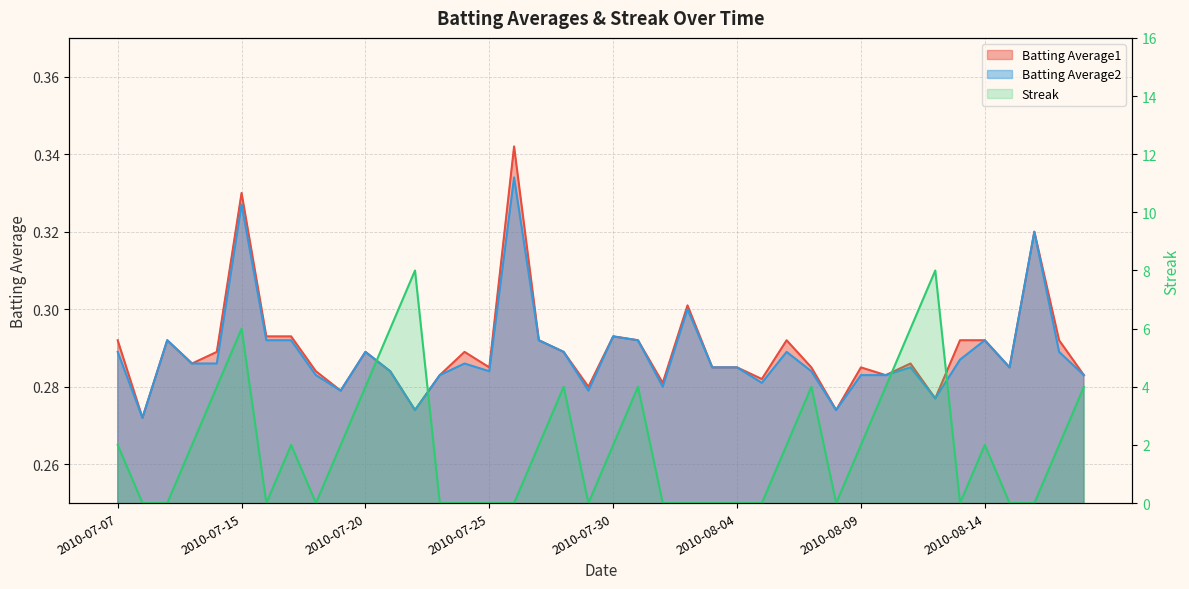

The Streak series shows 1.0 at 2010-07-31. True or false?

False